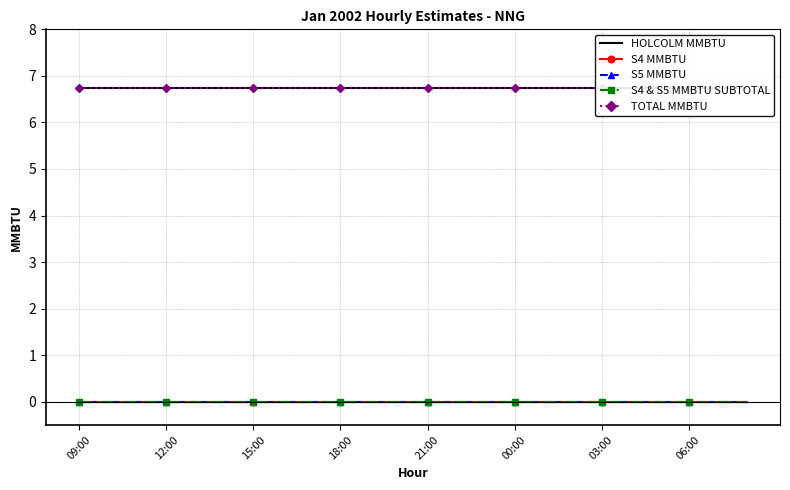

What is the greatest value displayed?

6.8